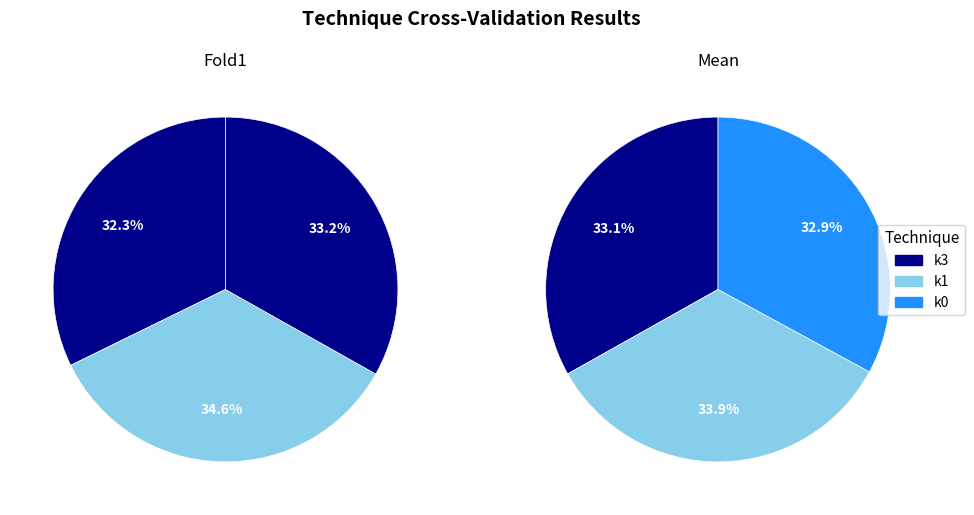

What percentage is the k0 slice, to the nearest percent?

33%